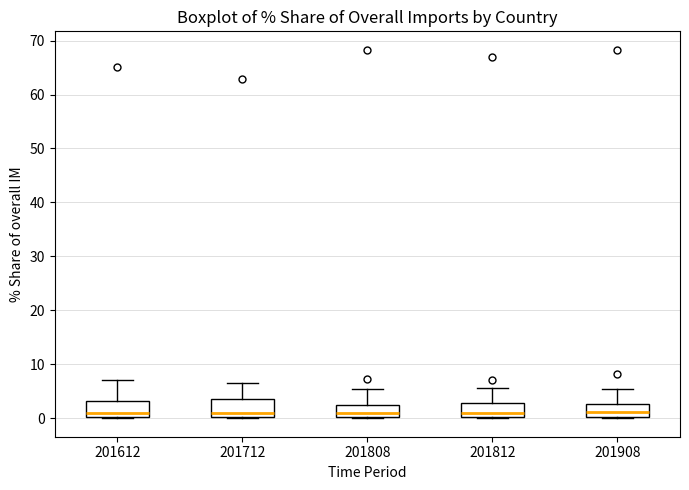

Where is the lower edge of the box at x = 201908 on the y-axis? The values are not printed on the chart, so give them approximately, as read against the axis.

0